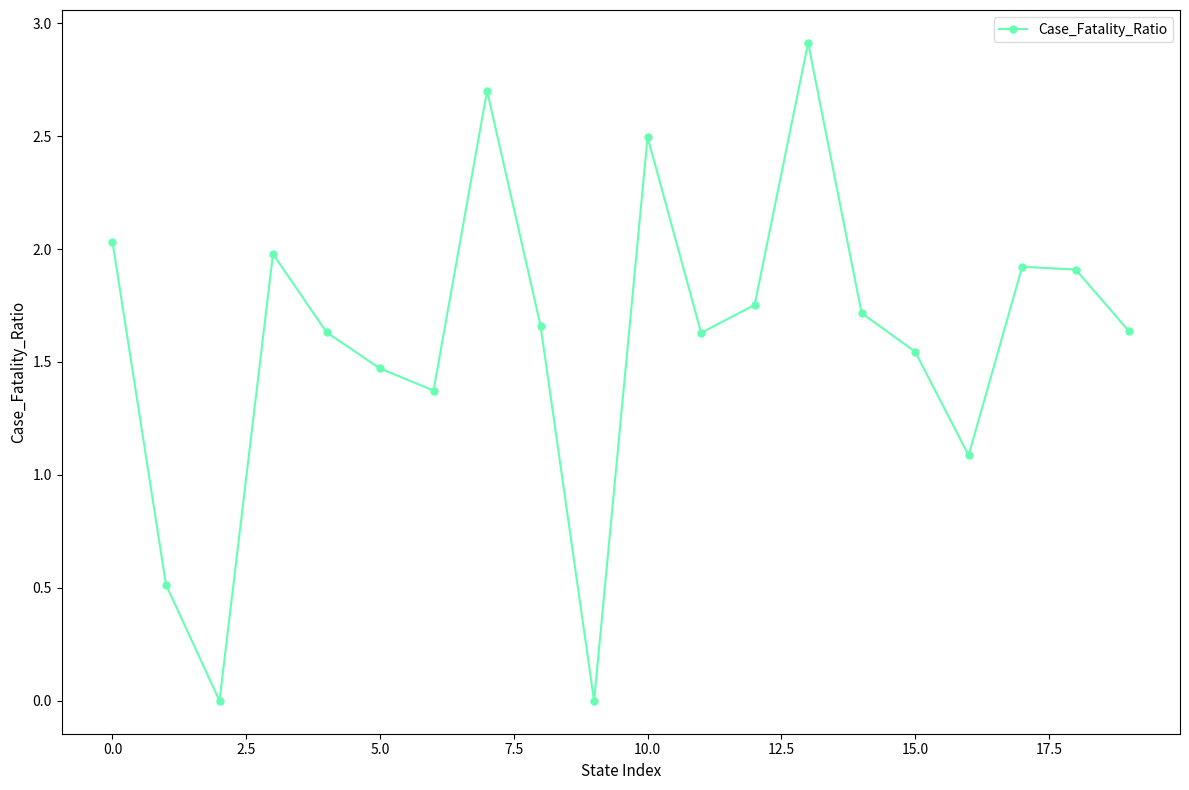

What is the greatest value displayed?

2.9